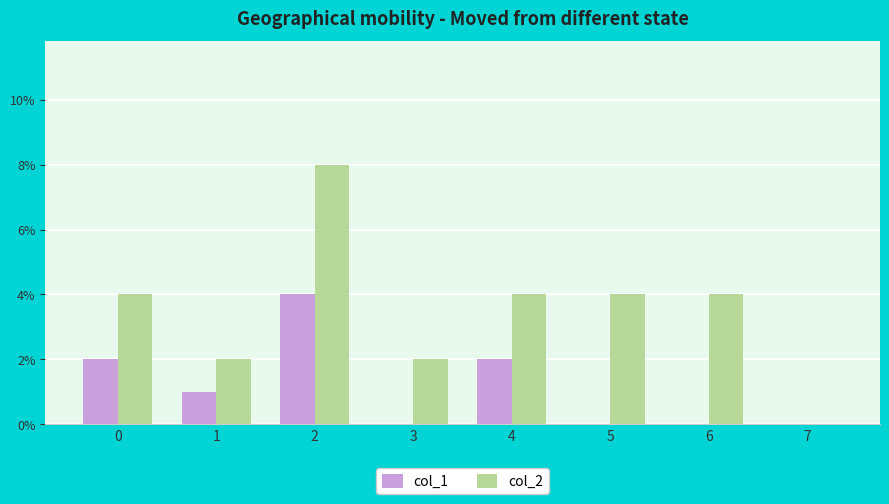

The col_2 series shows 4 at 0. True or false?

True